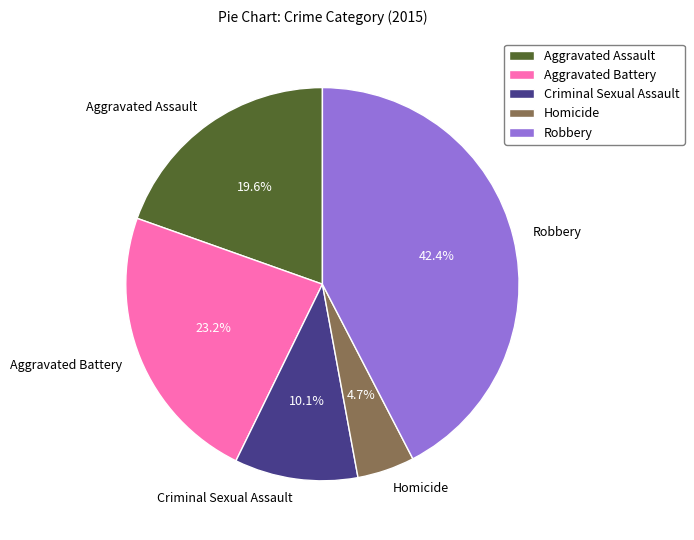

To the nearest percent, what is the difference between the Robbery and Aggravated Assault slice percentages?

23%